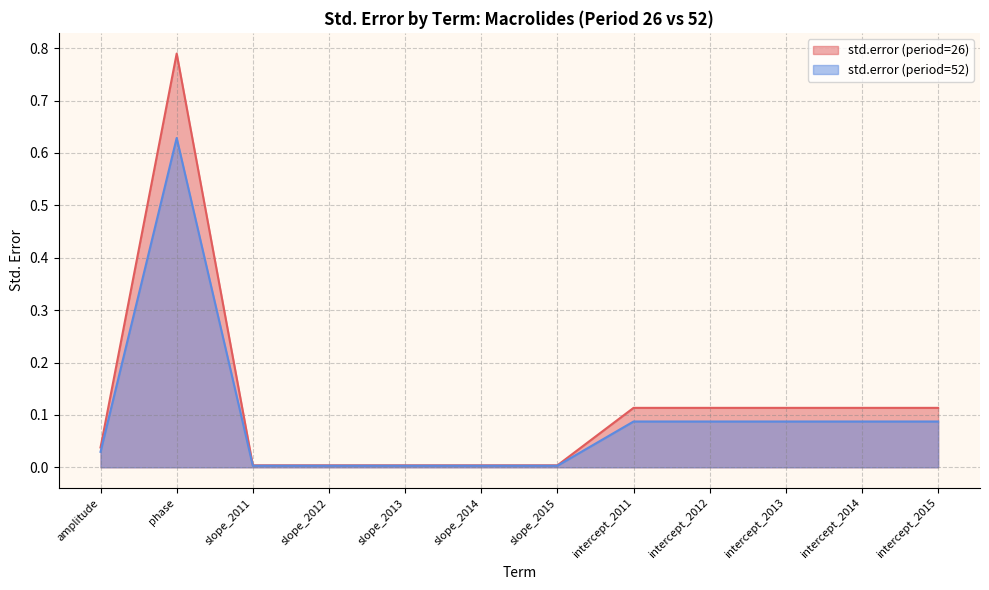

True or false: std.error (period=26) and std.error (period=52) intersect in this chart.

False